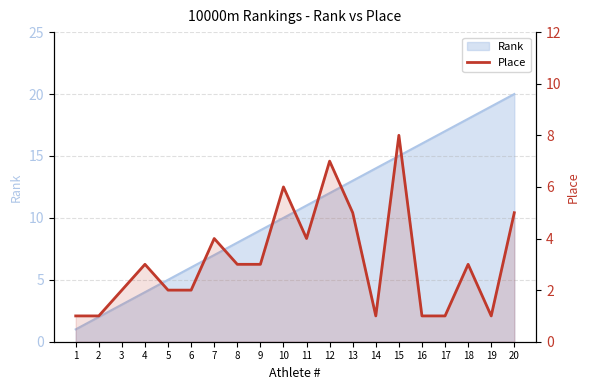

What is the change in value from 8 to 13?

+2